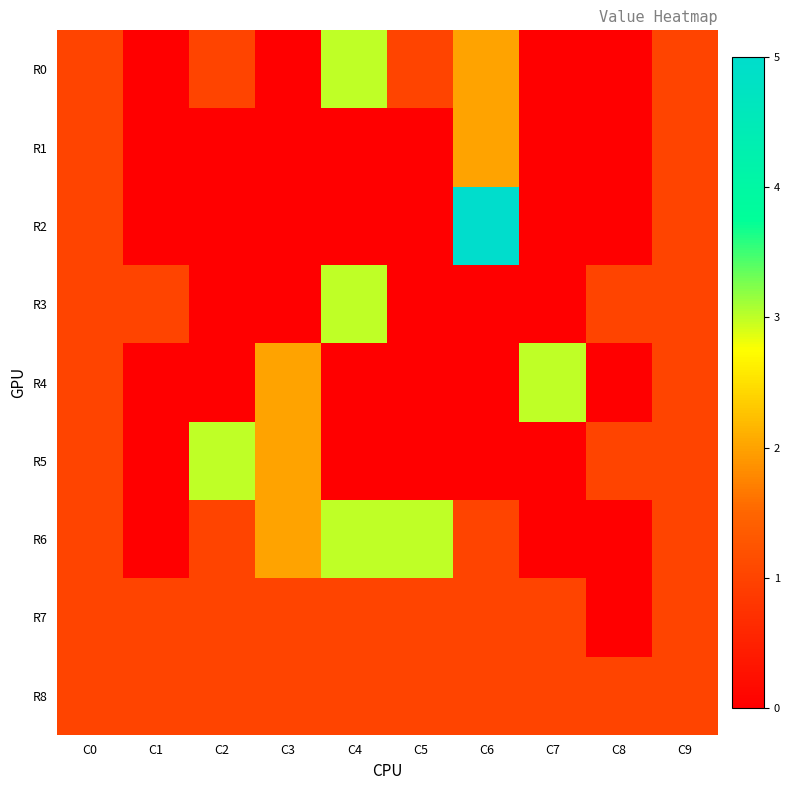

Reading left to right, transcribe all the data shown in this chart.

R0: C0=1	C1=0	C2=1	C3=0	C4=3	C5=1	C6=2	C7=0	C8=0	C9=1
R1: C0=1	C1=0	C2=0	C3=0	C4=0	C5=0	C6=2	C7=0	C8=0	C9=1
R2: C0=1	C1=0	C2=0	C3=0	C4=0	C5=0	C6=5	C7=0	C8=0	C9=1
R3: C0=1	C1=1	C2=0	C3=0	C4=3	C5=0	C6=0	C7=0	C8=1	C9=1
R4: C0=1	C1=0	C2=0	C3=2	C4=0	C5=0	C6=0	C7=3	C8=0	C9=1
R5: C0=1	C1=0	C2=3	C3=2	C4=0	C5=0	C6=0	C7=0	C8=1	C9=1
R6: C0=1	C1=0	C2=1	C3=2	C4=3	C5=3	C6=1	C7=0	C8=0	C9=1
R7: C0=1	C1=1	C2=1	C3=1	C4=1	C5=1	C6=1	C7=1	C8=0	C9=1
R8: C0=1	C1=1	C2=1	C3=1	C4=1	C5=1	C6=1	C7=1	C8=1	C9=1